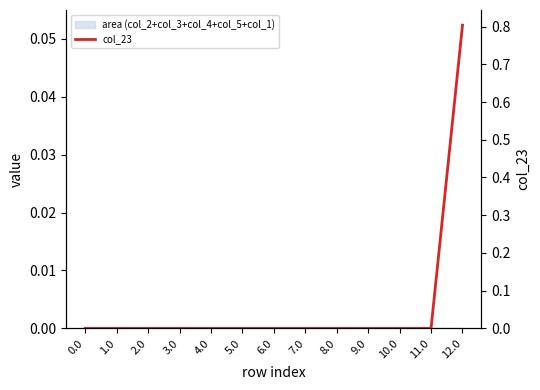

List the labels in order of value, smallest first.

0.0, 1.0, 2.0, 3.0, 4.0, 5.0, 6.0, 7.0, 8.0, 9.0, 10.0, 11.0, 12.0